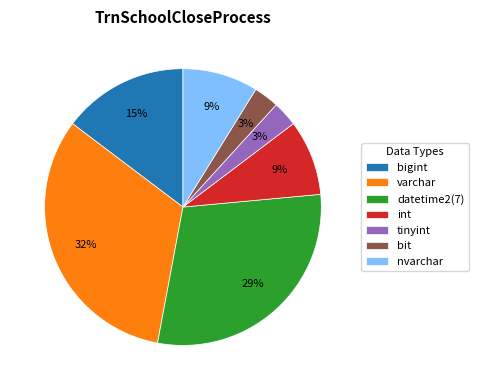

What is the largest slice in the pie chart?

varchar